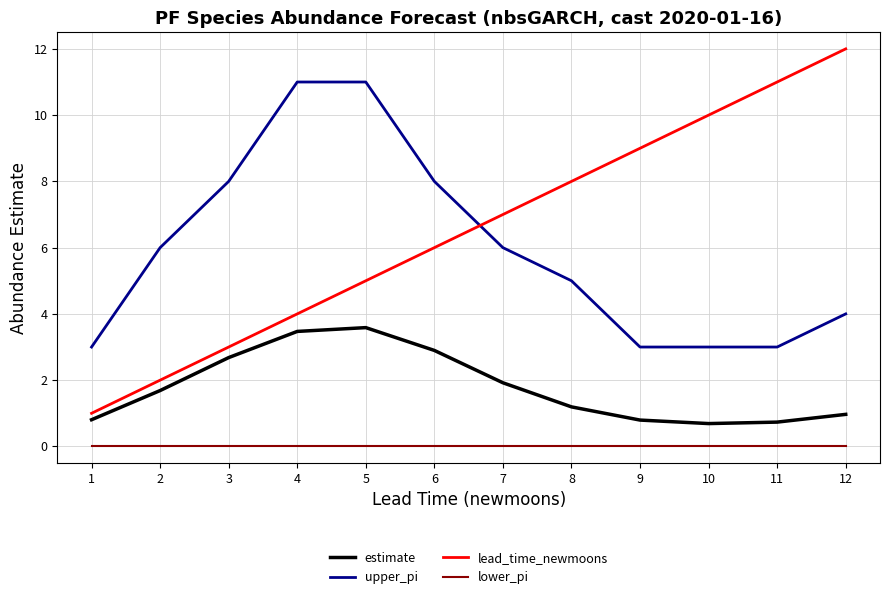

The lead_time_newmoons series shows 0.6 at 2. True or false?

False